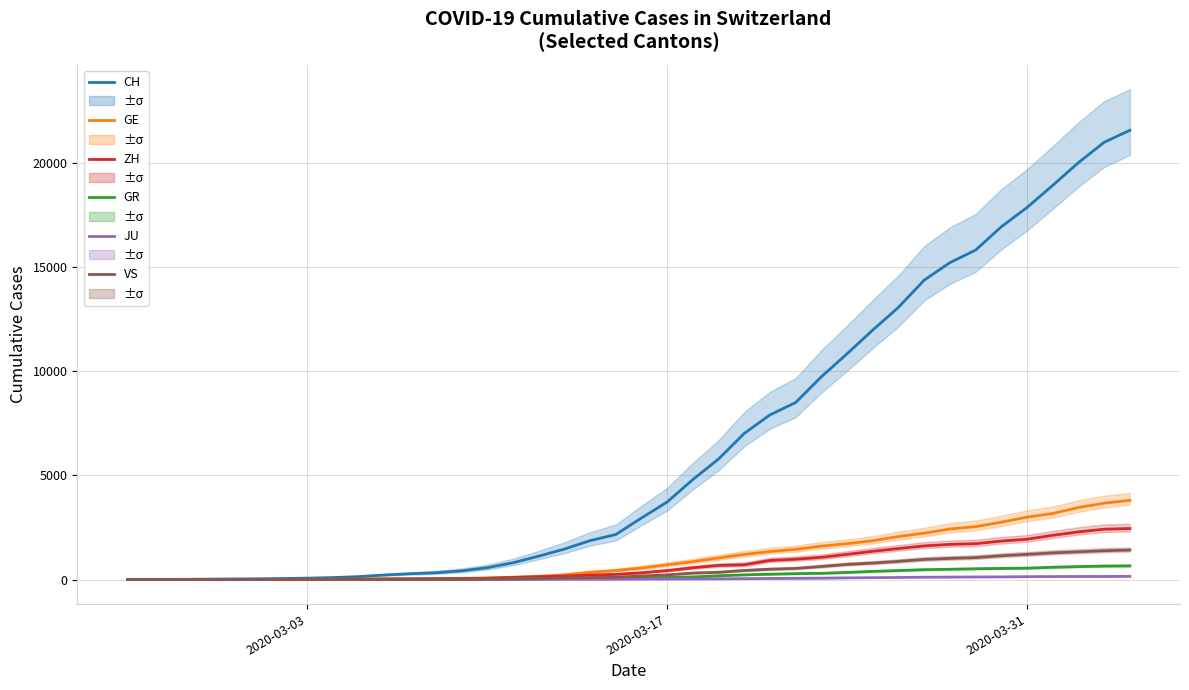

Reading left to right, what are all the values shown in this chart?

CH: 0	4	8	20	30	36	50	69	97	142	219	280	327	419	570	807	1125	1463	1869	2164	2958	3726	4805	5792	7019	7909	8503	9742	10845	11985	13076	14379	15220	15822	16942	17867	18930	20022	20998	21574
GE: 0	1	1	5	9	10	11	14	16	20	30	43	45	60	80	114	155	227	350	434	555	709	861	1039	1209	1347	1450	1607	1724	1865	2068	2226	2431	2542	2756	2998	3174	3461	3669	3807
ZH: 0	0	2	2	6	7	10	13	15	23	29	34	40	49	62	101	140	163	218	250	326	429	568	679	711	919	978	1067	1213	1358	1490	1617	1691	1723	1849	1937	2126	2290	2418	2451
GR: 0	2	2	6	6	6	9	9	12	14	16	17	18	18	22	31	43	53	56	71	84	101	128	182	226	258	284	300	343	393	433	474	495	519	535	547	592	622	649	657
JU: 0	0	1	1	1	1	1	2	2	4	4	5	5	7	7	7	12	17	18	19	25	29	32	36	44	54	61	69	82	92	100	114	119	127	128	140	145	149	149	154
VS: 0	0	0	1	1	2	3	3	4	5	6	7	12	17	22	30	53	76	98	115	172	225	312	349	436	498	535	628	728	793	874	968	1017	1055	1144	1211	1282	1334	1385	1418